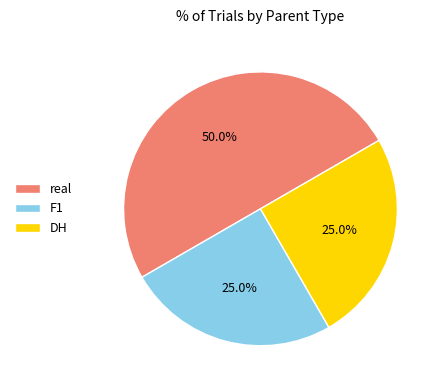

To the nearest percent, what is the combined percentage of F1 and DH?

50%